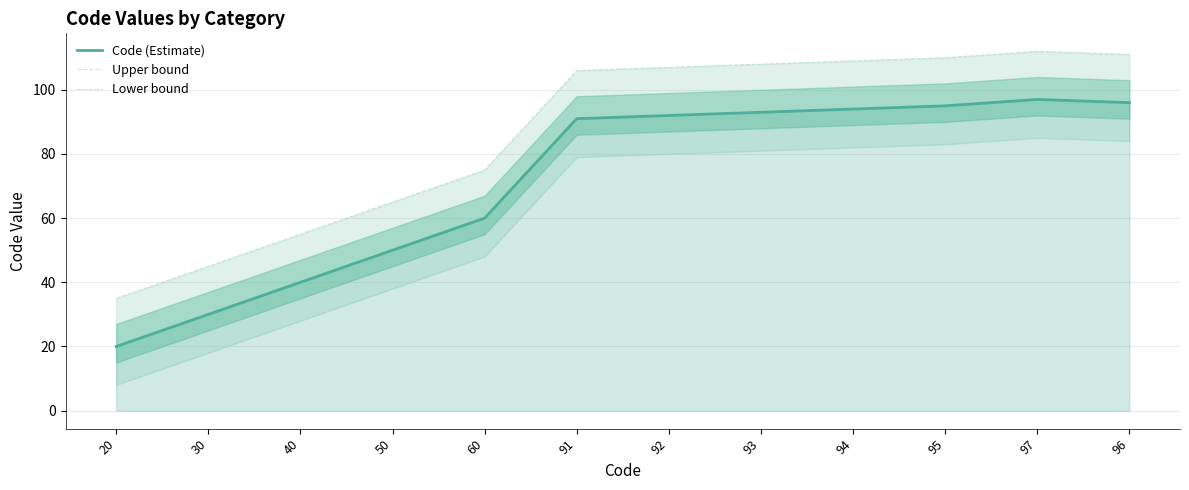

Which label corresponds to the smallest value in the chart?

20